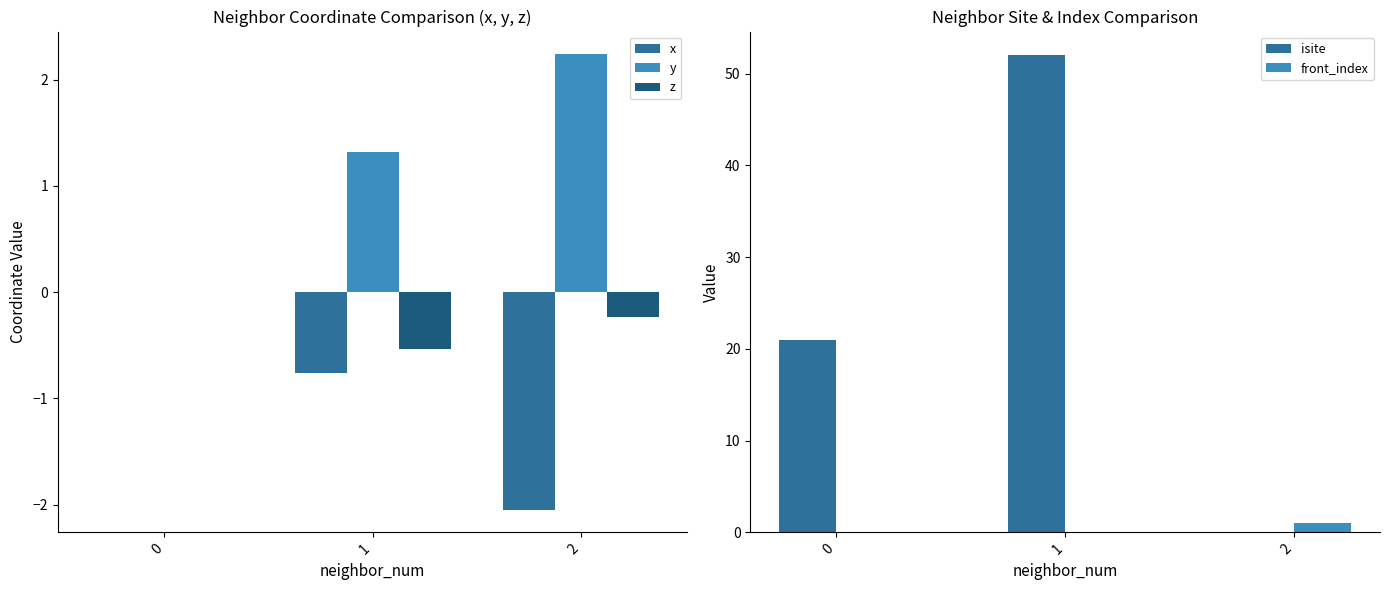

Reading left to right, list all the values displayed in this chart.

x: 0.0	-0.8	-2.0
y: 0.0	1.3	2.2
z: 0.0	-0.5	-0.2
isite: 21.0	52.0	0.0
front_index: 0.0	0.0	1.0